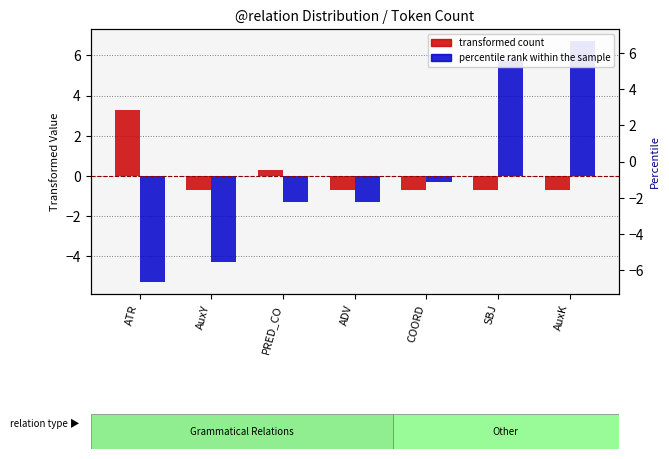

Rank the series by their maximum value, from highest to lowest.

percentile rank within the sample, transformed count